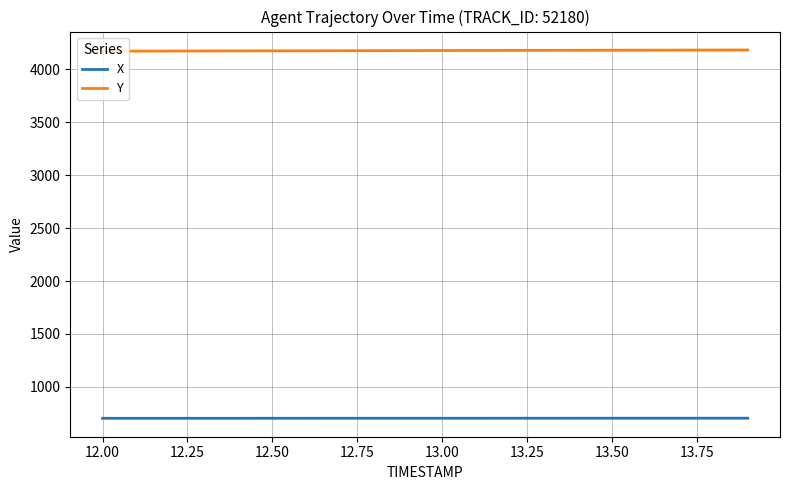

What is the smallest value displayed?

702.9